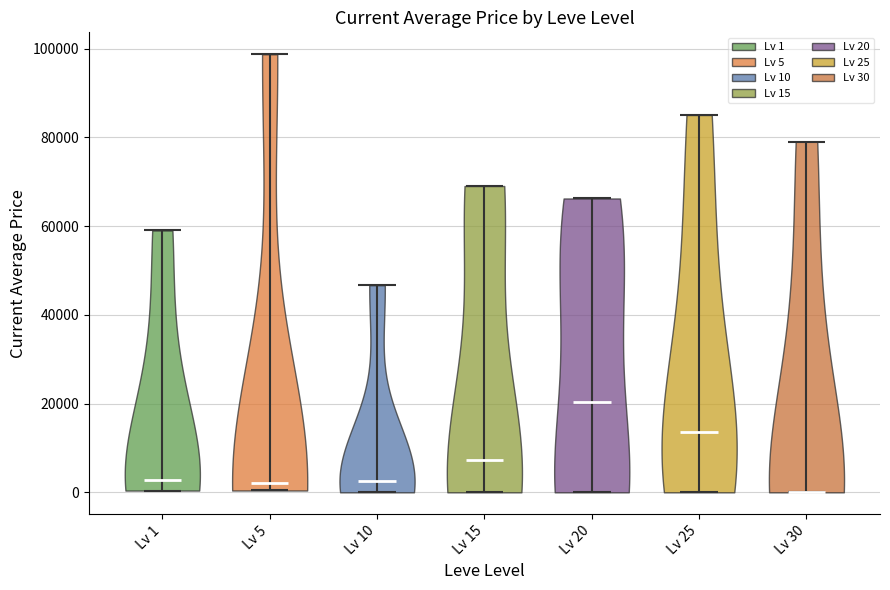

Reading left to right, read every violin against the y-axis: where its median line is, and the lowest and highest points it reaches. The values are not printed on the chart, so give them approximately, as read against the axis.

Lv 1: median line 2000, lowest point 0, highest point 60000
Lv 5: median line 2000, lowest point 0, highest point 98000
Lv 10: median line 2000, lowest point 0, highest point 46000
Lv 15: median line 8000, lowest point 0, highest point 70000
Lv 20: median line 20000, lowest point 0, highest point 66000
Lv 25: median line 14000, lowest point 0, highest point 86000
Lv 30: median line 0, lowest point 0, highest point 80000